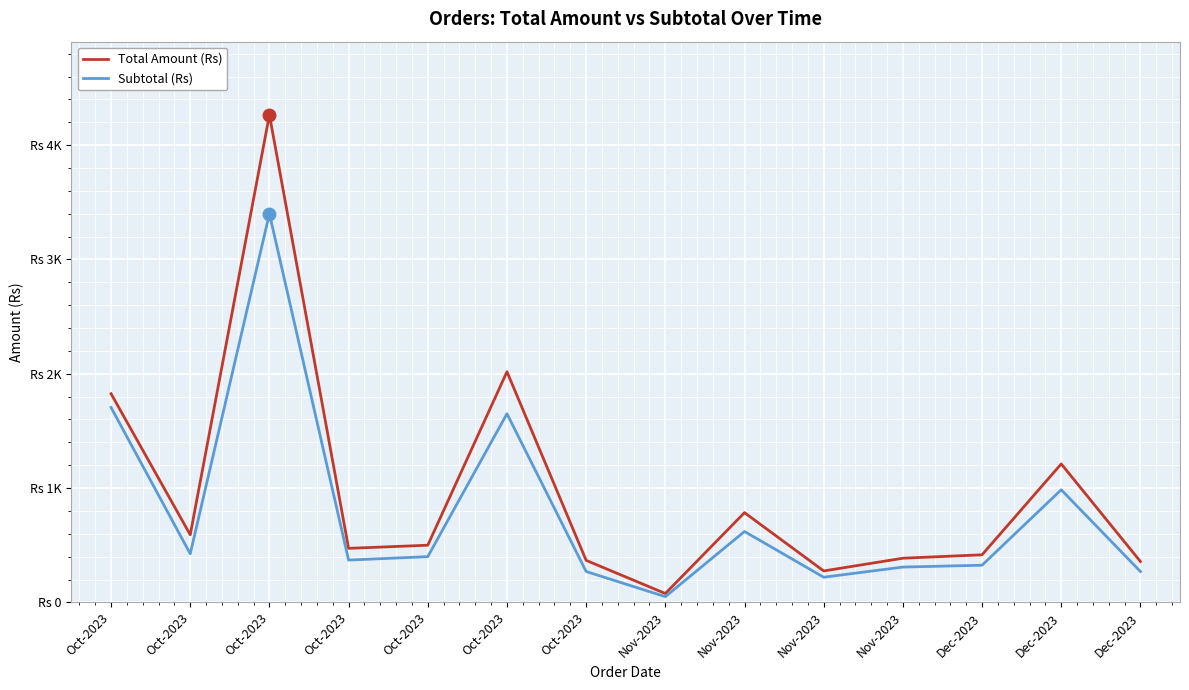

What is the label of the 14th point from the left?

Dec-2023